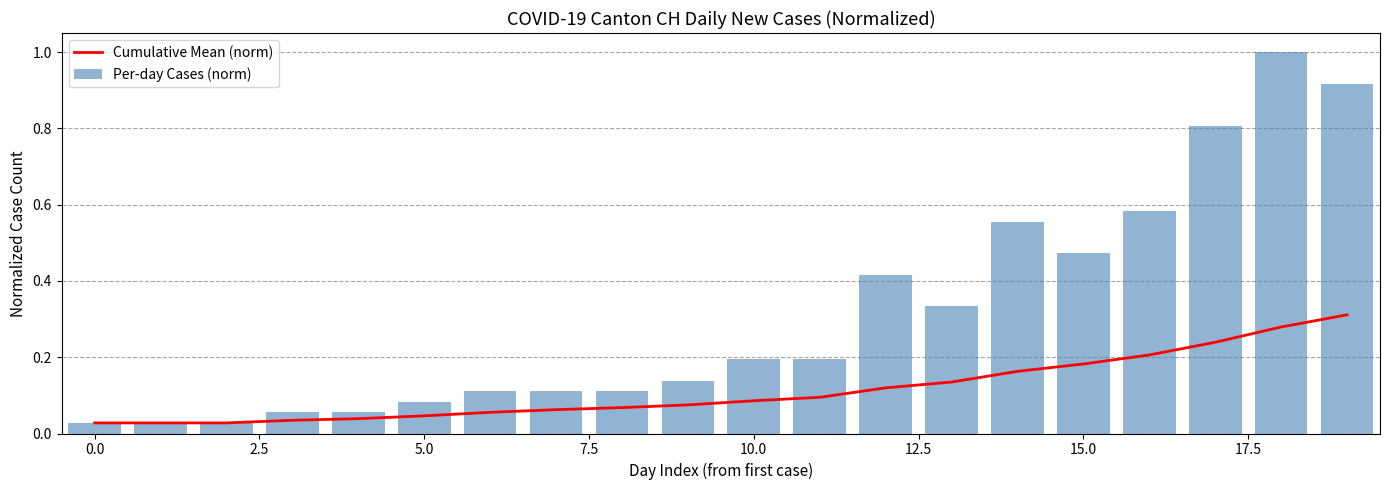

What is the highest value of the Per-day Cases (norm) series?

1.0